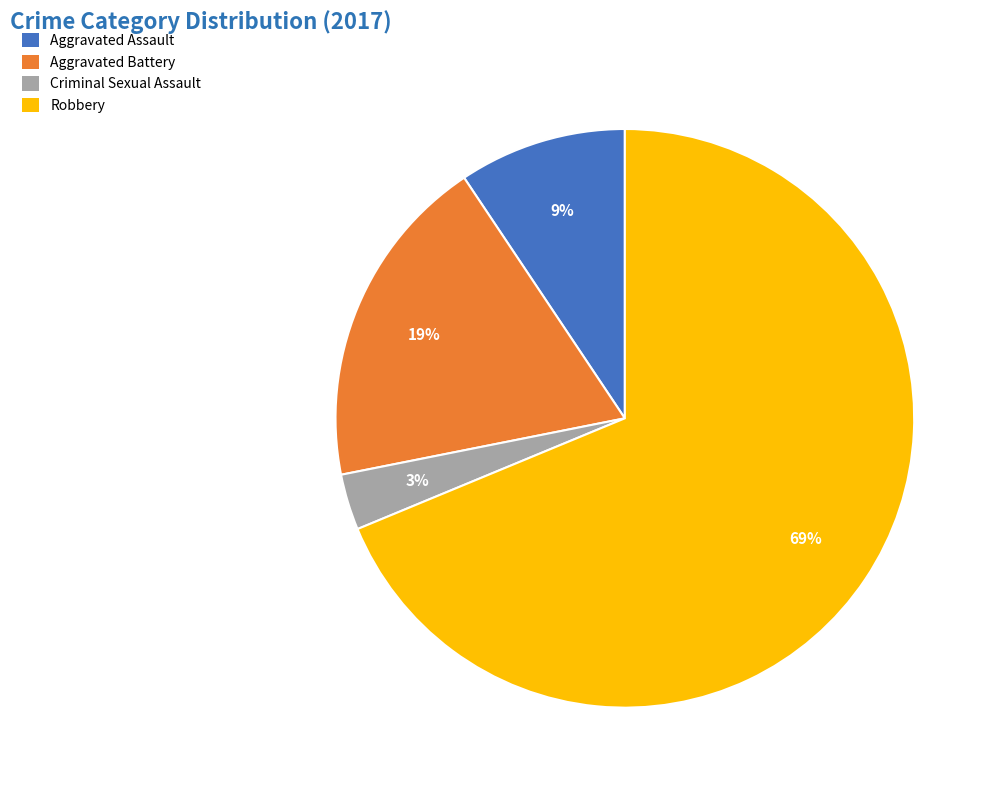

Which has a higher value, Criminal Sexual Assault or Aggravated Assault?

Aggravated Assault